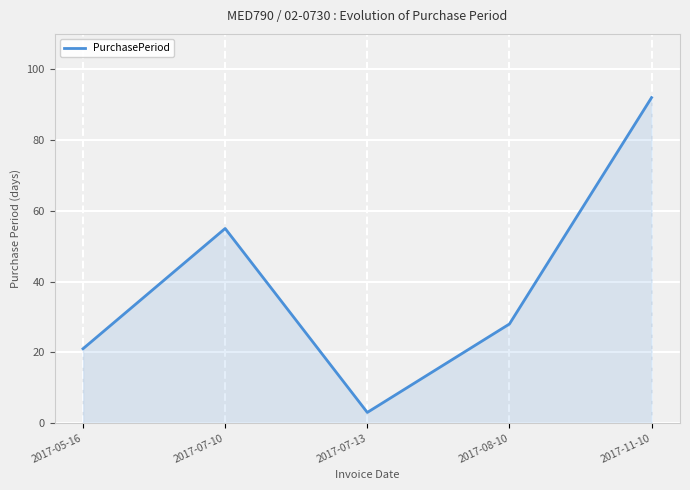

Rank the categories by value from lowest to highest.

2017-07-13, 2017-05-16, 2017-08-10, 2017-07-10, 2017-11-10